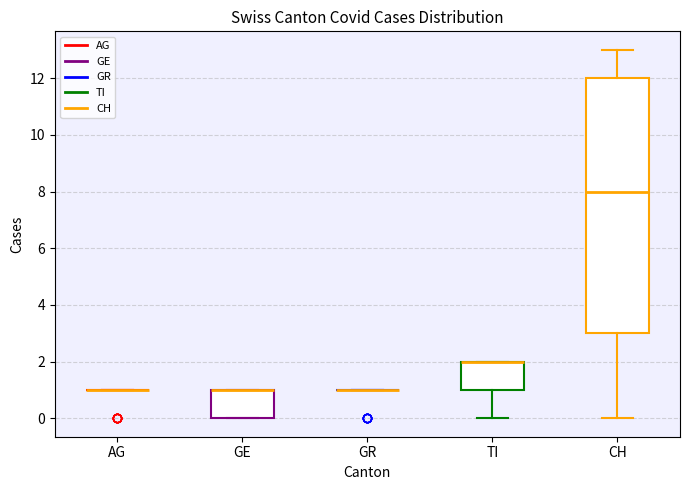

Reading left to right, read every box against the y-axis: the position of its median line, the range the box covers, and the ends of its whiskers. The values are not printed on the chart, so give them approximately, as read against the axis.

AG: box collapsed to a line at 1, whiskers 1 to 1
GE: median 1 (drawn on the box's upper edge), box 0 to 1, whiskers 0 to 1
GR: box collapsed to a line at 1, whiskers 1 to 1
TI: median 2 (drawn on the box's upper edge), box 1 to 2, whiskers 0 to 2
CH: median 8, box 3 to 12, whiskers 0 to 13